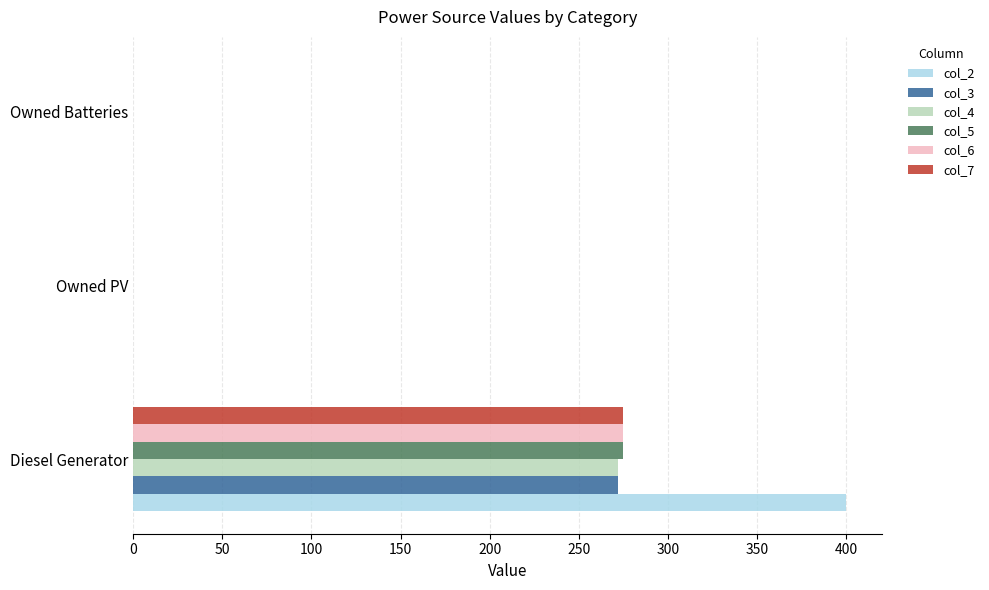

Count the number of data series in this chart.

6